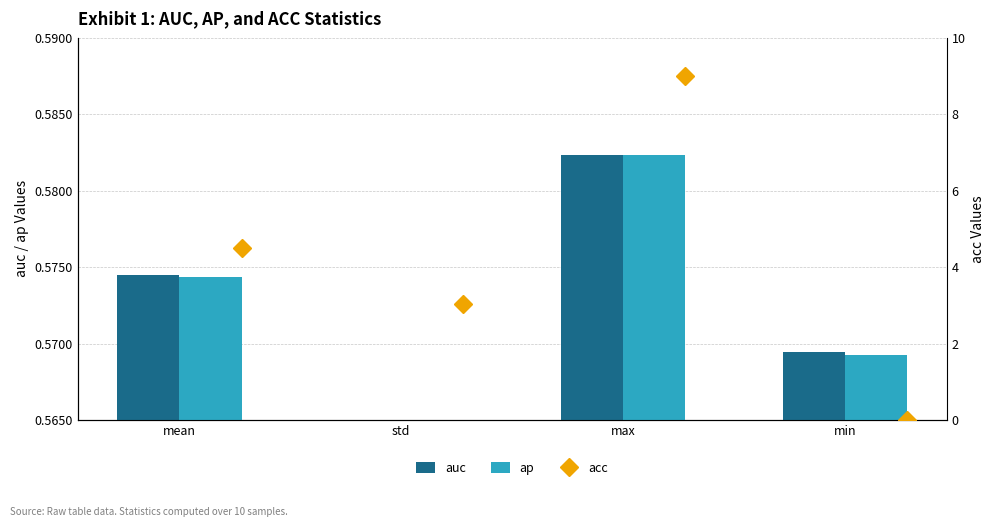

What are all the series names shown in the legend?

auc, ap, acc